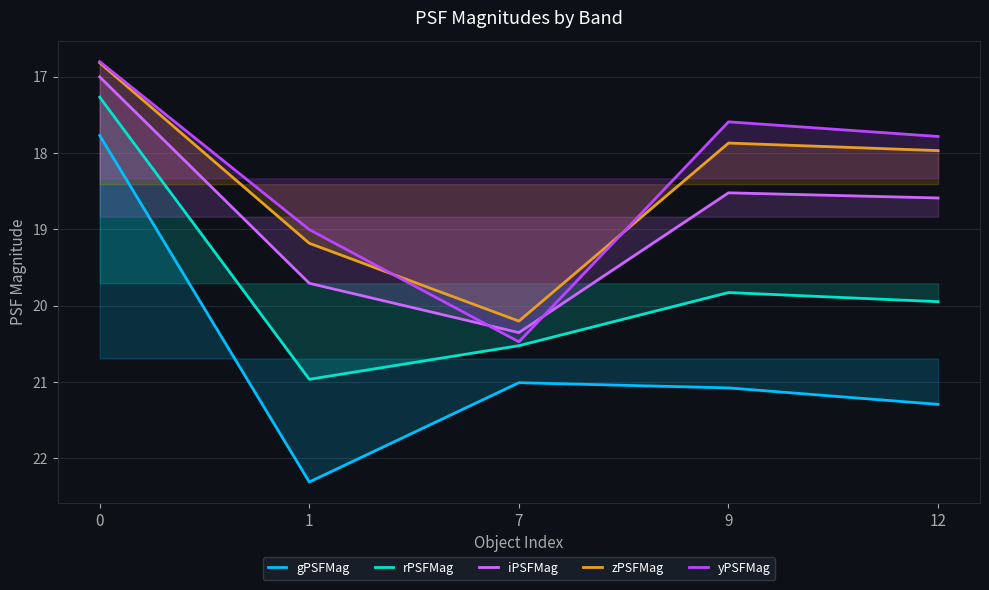

At which category does zPSFMag reach its first local peak?

7